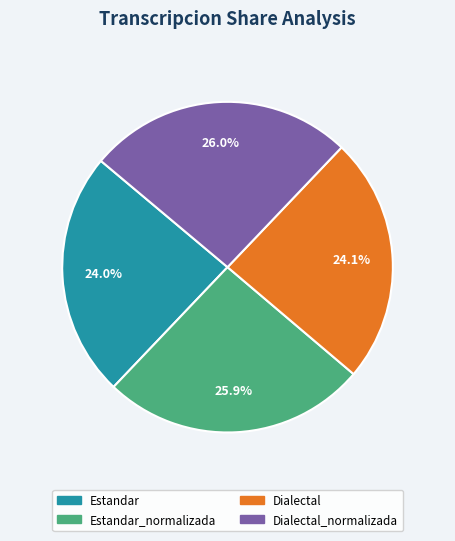

Count the number of slices in the pie.

4